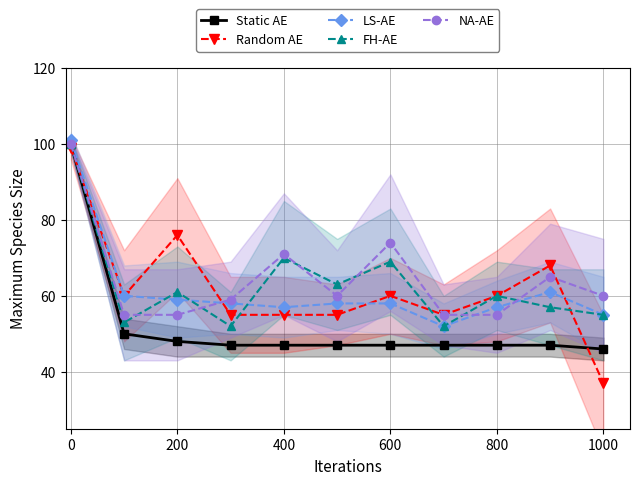

What is the approximate value of Static AE at 600, to the nearest 10?

50